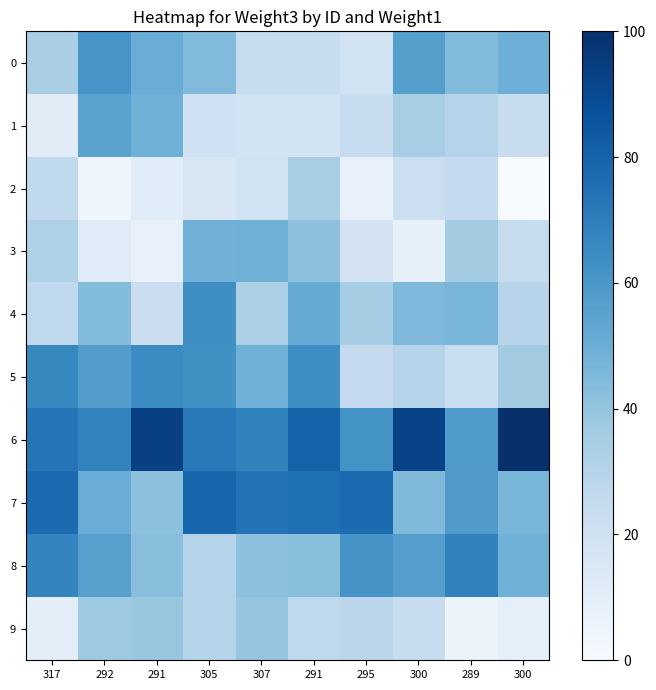

Which series has the largest total across all categories?

6